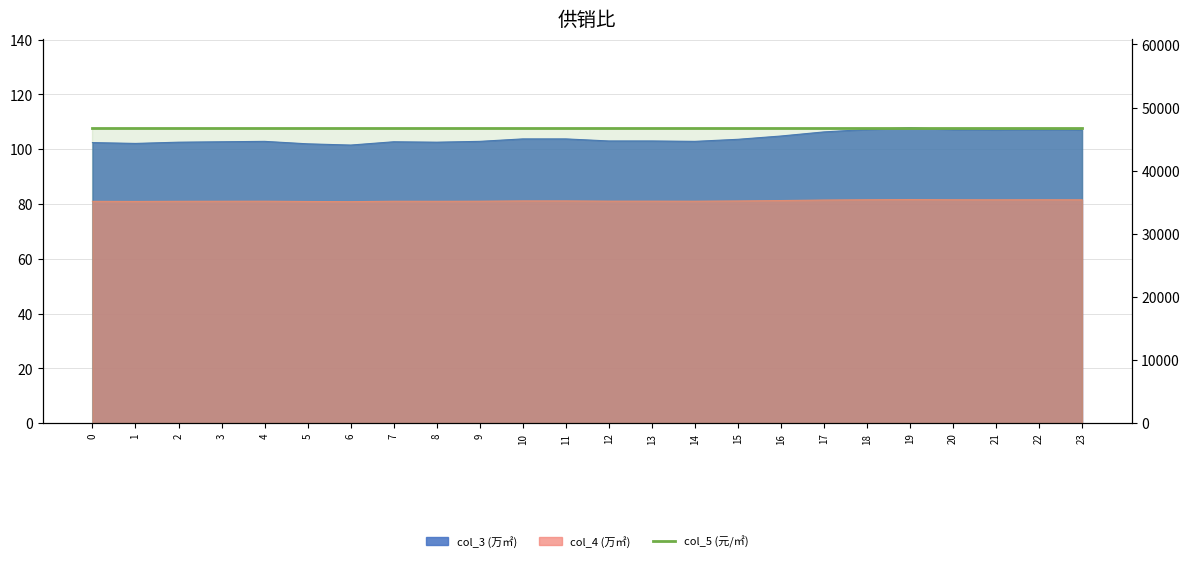

What is the sum of all col_3 values?

2499.1